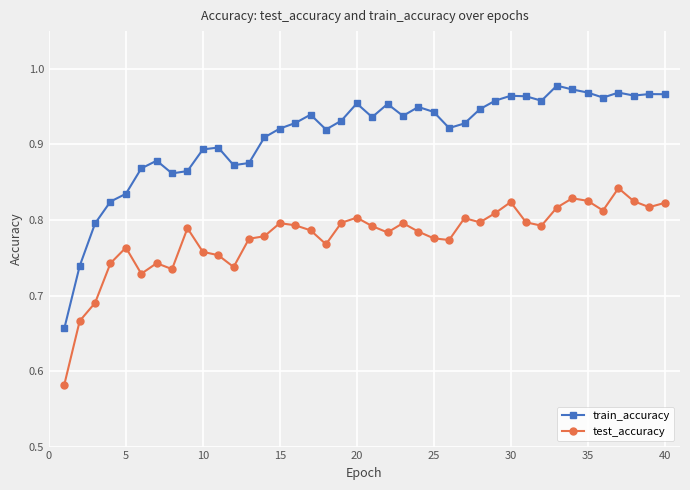

What is the difference between the maximum and minimum values in the train_accuracy series?

0.3